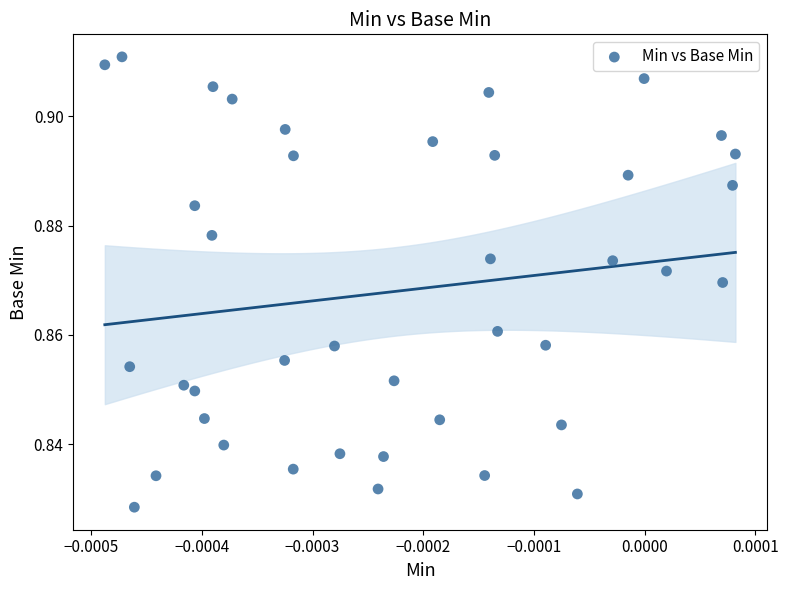

How many points are shown in the scatter plot?

40